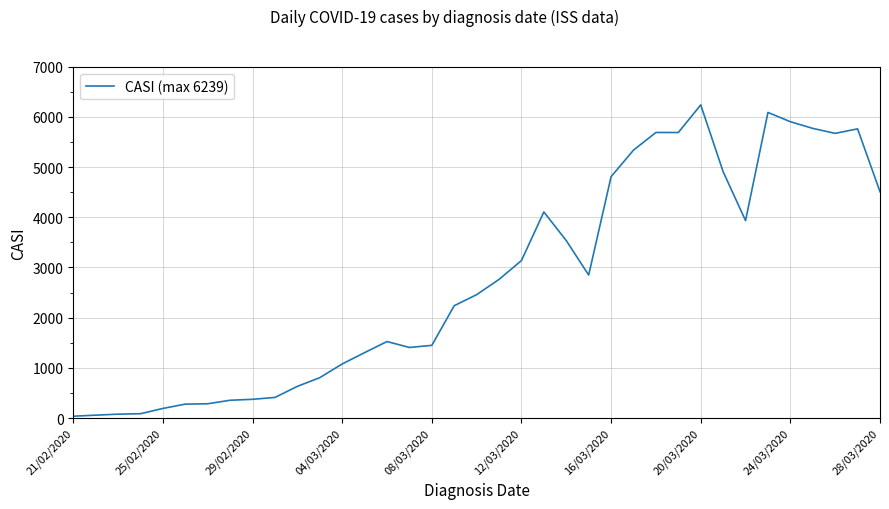

What is the difference between the second highest and second lowest values?

6032